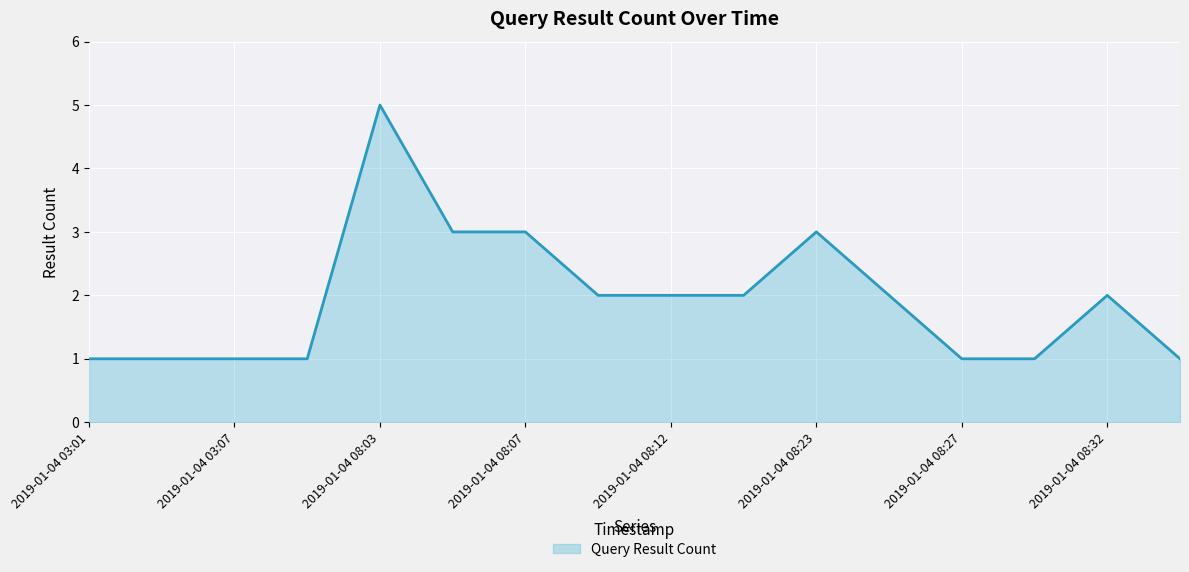

What is the greatest value displayed?

5